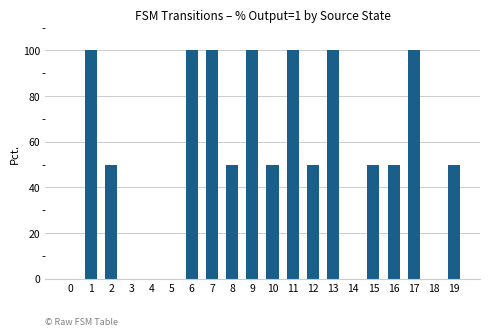

What is the sum of all values?

1050